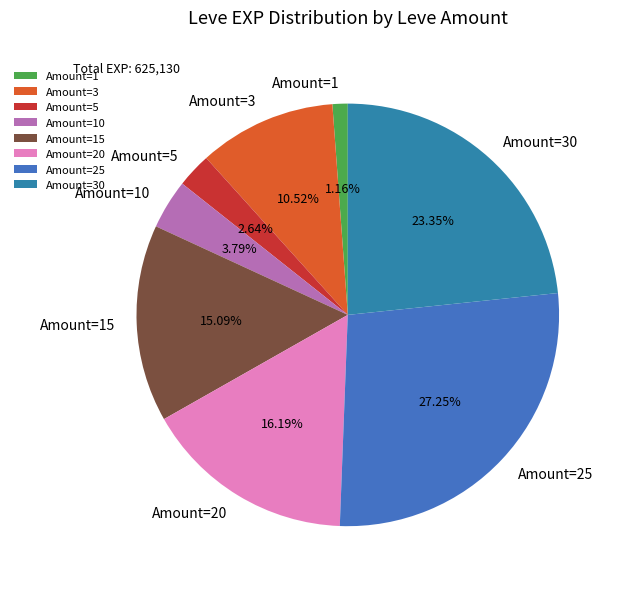

Do Amount=15 and Amount=25 together represent more than half of the pie?

No